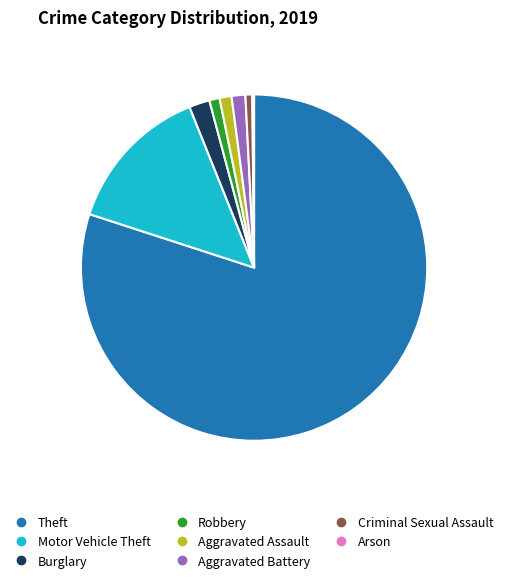

What is the majority slice?

Theft